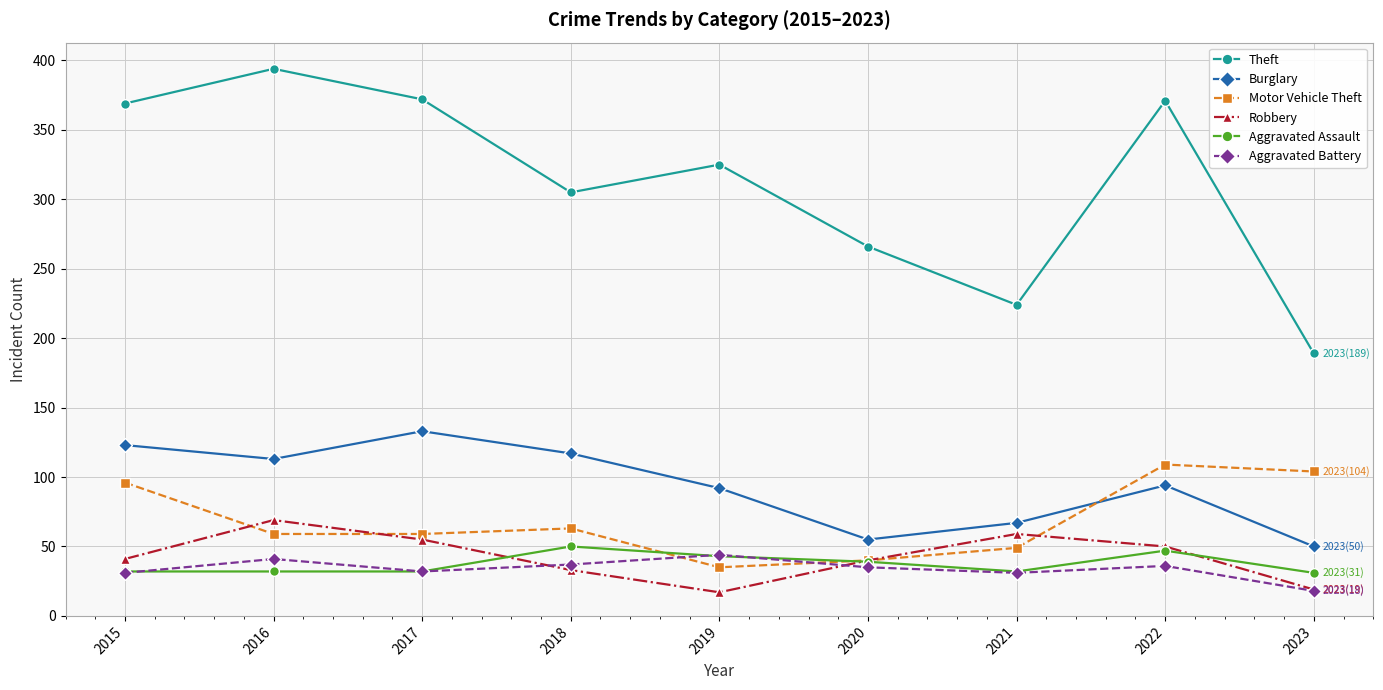

The Burglary series shows 123 at 2019. True or false?

False